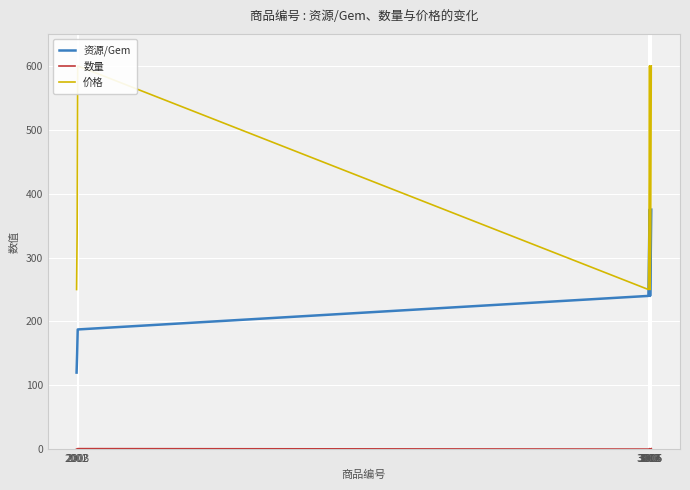

Reading left to right, transcribe all the data shown in this chart.

资源/Gem: 120.0	150.0	187.5	240.0	300.0	375.0	240.0	300.0	375.0
数量: 0.3	0.5	1.0	0.3	0.5	1.0	0.3	0.5	1.0
价格: 250.0	340.0	600.0	250.0	340.0	600.0	250.0	340.0	600.0